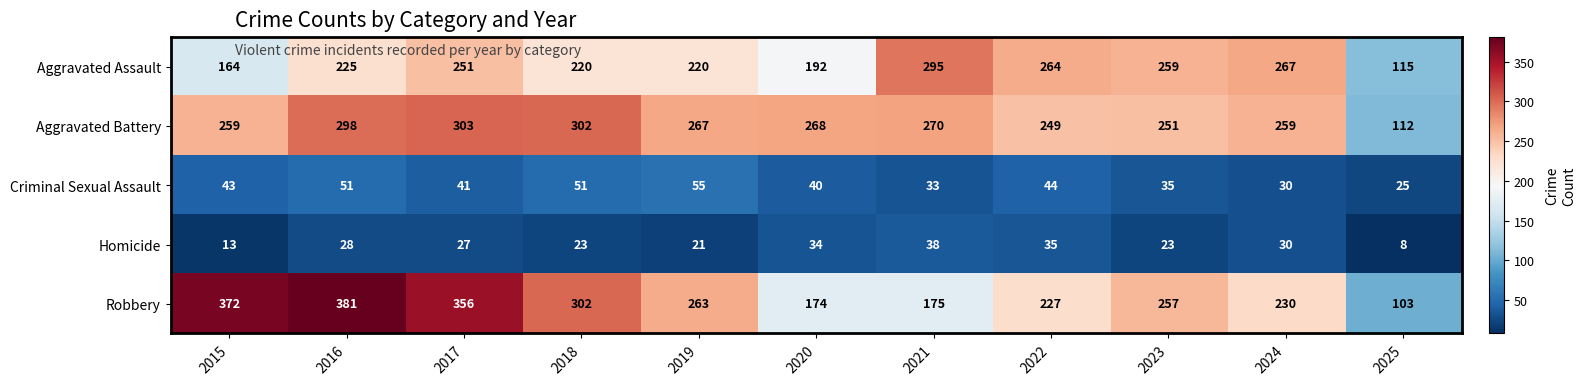

List the series in order of their peak value, lowest first.

Homicide, Criminal Sexual Assault, Aggravated Assault, Aggravated Battery, Robbery